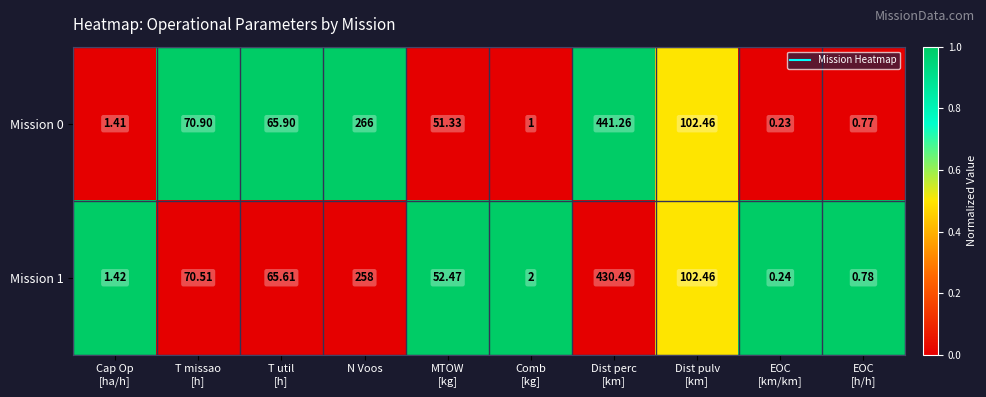

Count the number of categories in the chart.

10